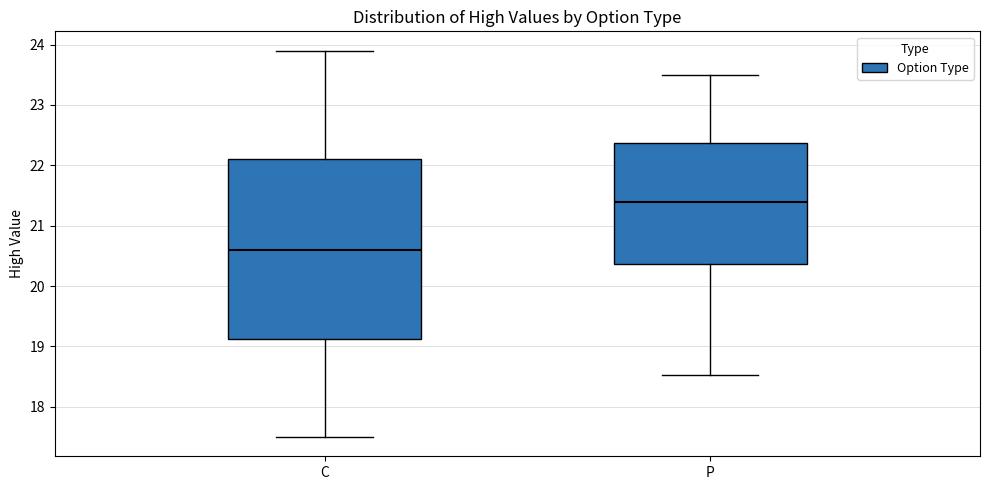

Reading left to right, read every box against the y-axis: the position of its median line, the range the box covers, and the ends of its whiskers. The values are not printed on the chart, so give them approximately, as read against the axis.

C: median 20.6, box 19.1 to 22.1, whiskers 17.5 to 23.9
P: median 21.4, box 20.4 to 22.4, whiskers 18.5 to 23.5